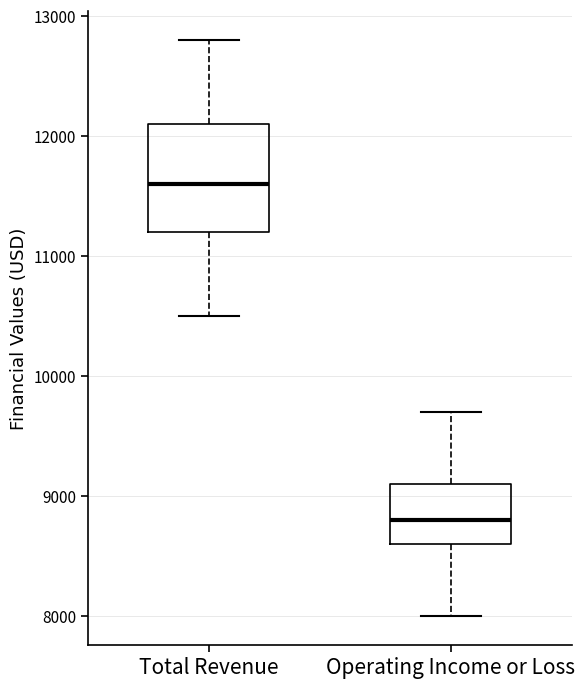

Which box has the highest median line?

Total Revenue